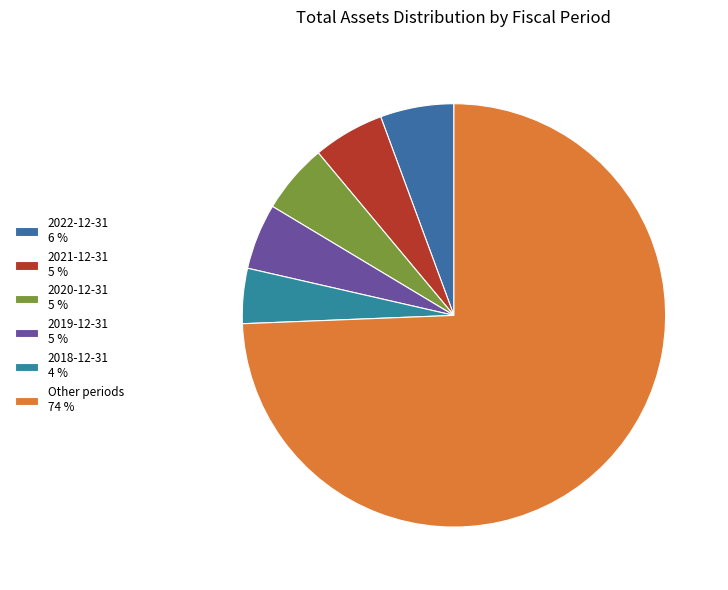

How many slices are in this pie chart?

6